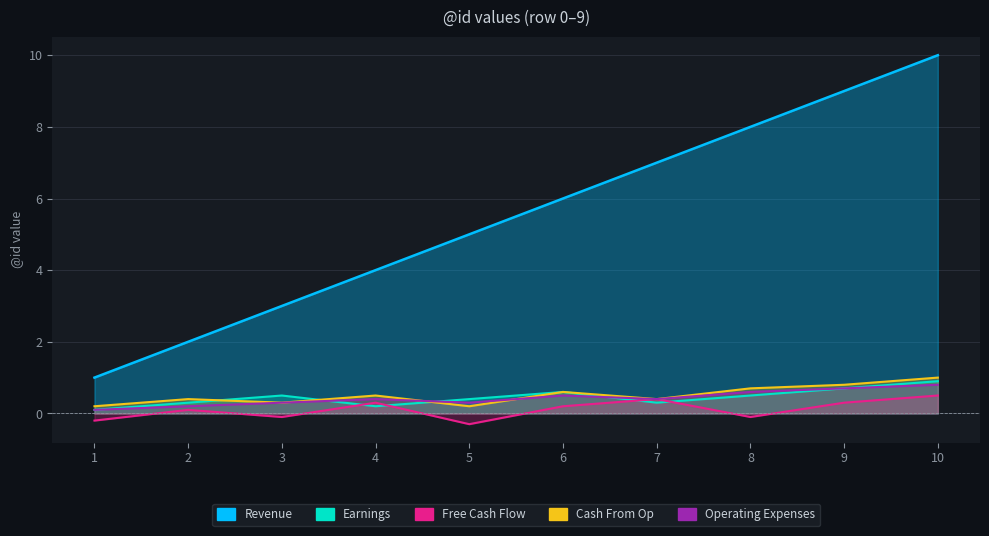

What is the minimum value for Revenue?

1.0